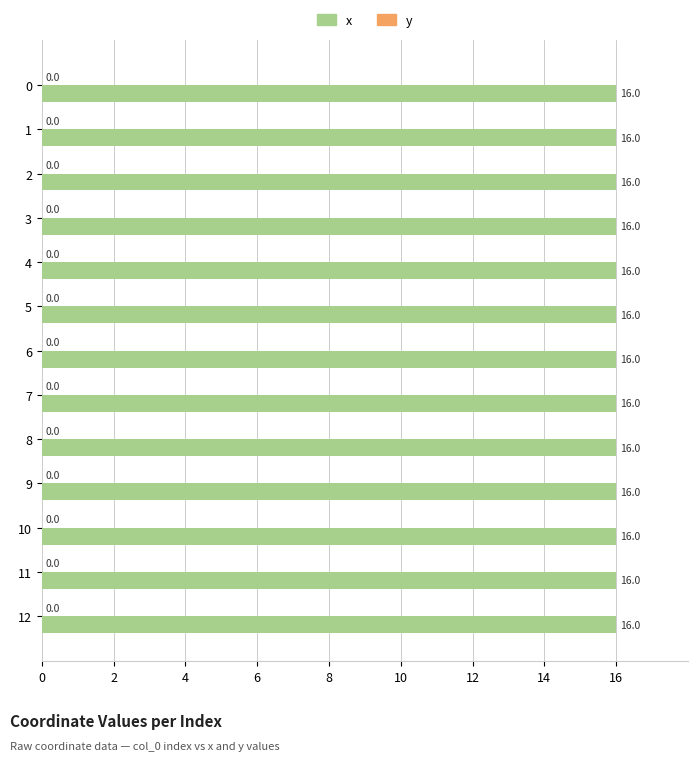

What is the total value across all series at 5?

16.0